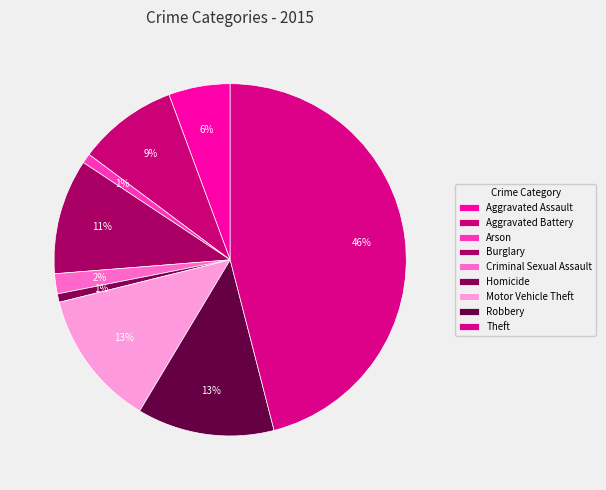

How many segments does this pie chart have?

9